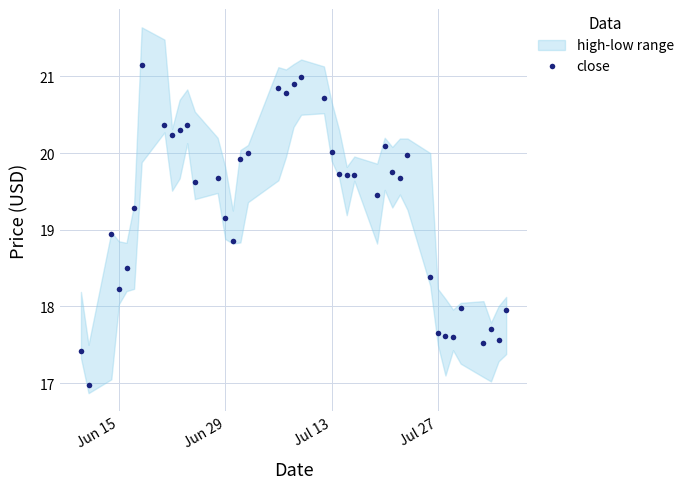

What is the sum of all values?

771.4